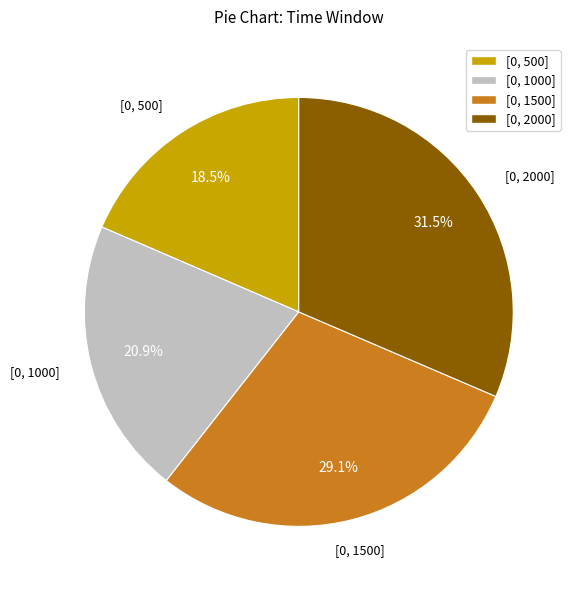

Is it true that [0, 500] is 9% of the pie?

False